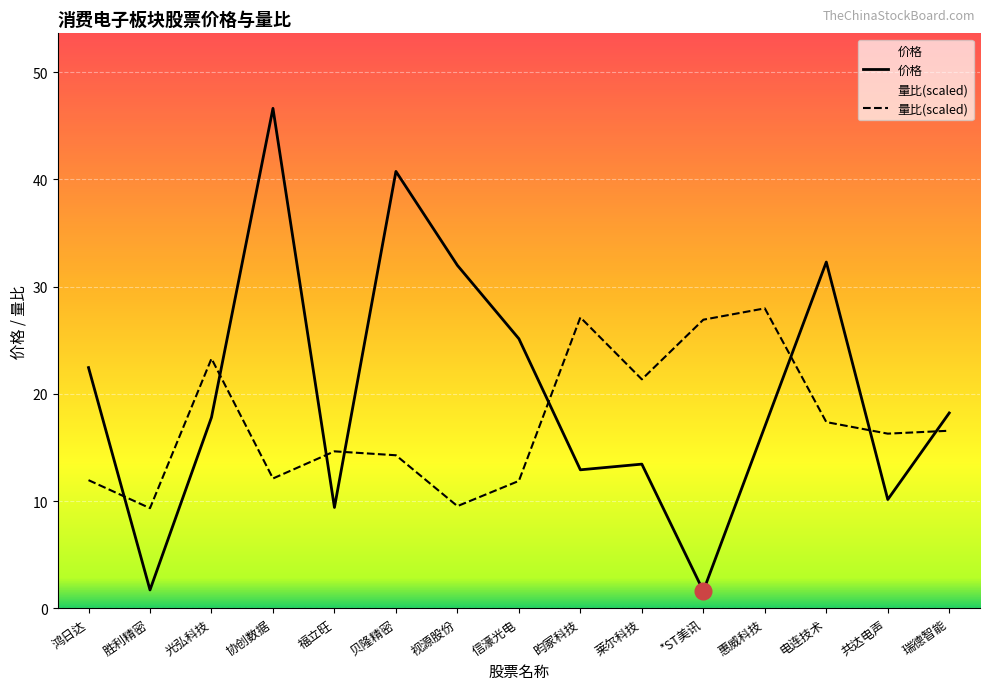

The value of 价格 at 贝隆精密 is 40.7. True or false?

True